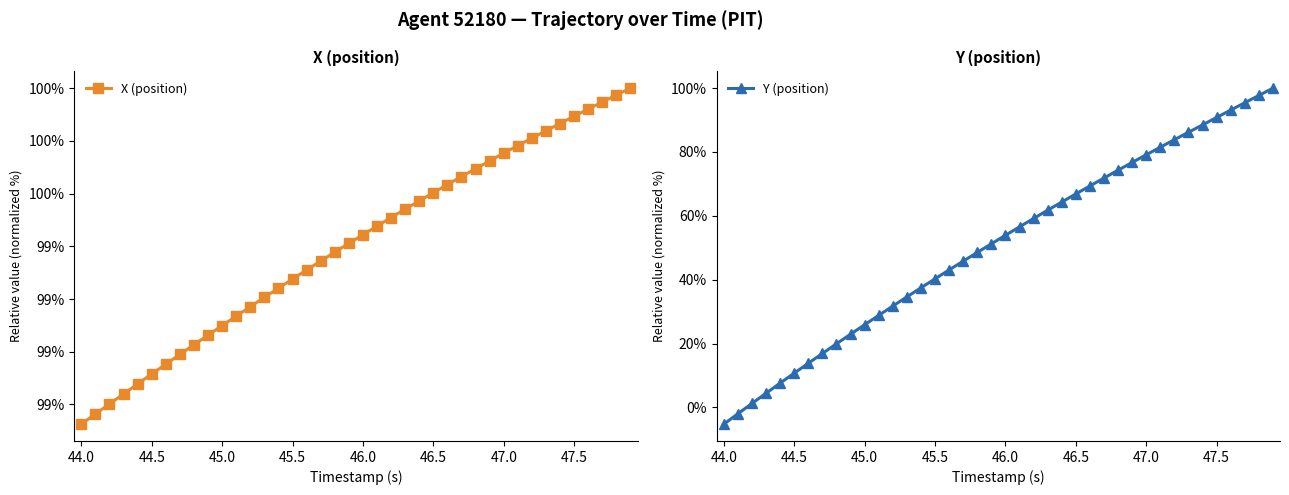

Where does the Y (position) series first go above 53?

46.0